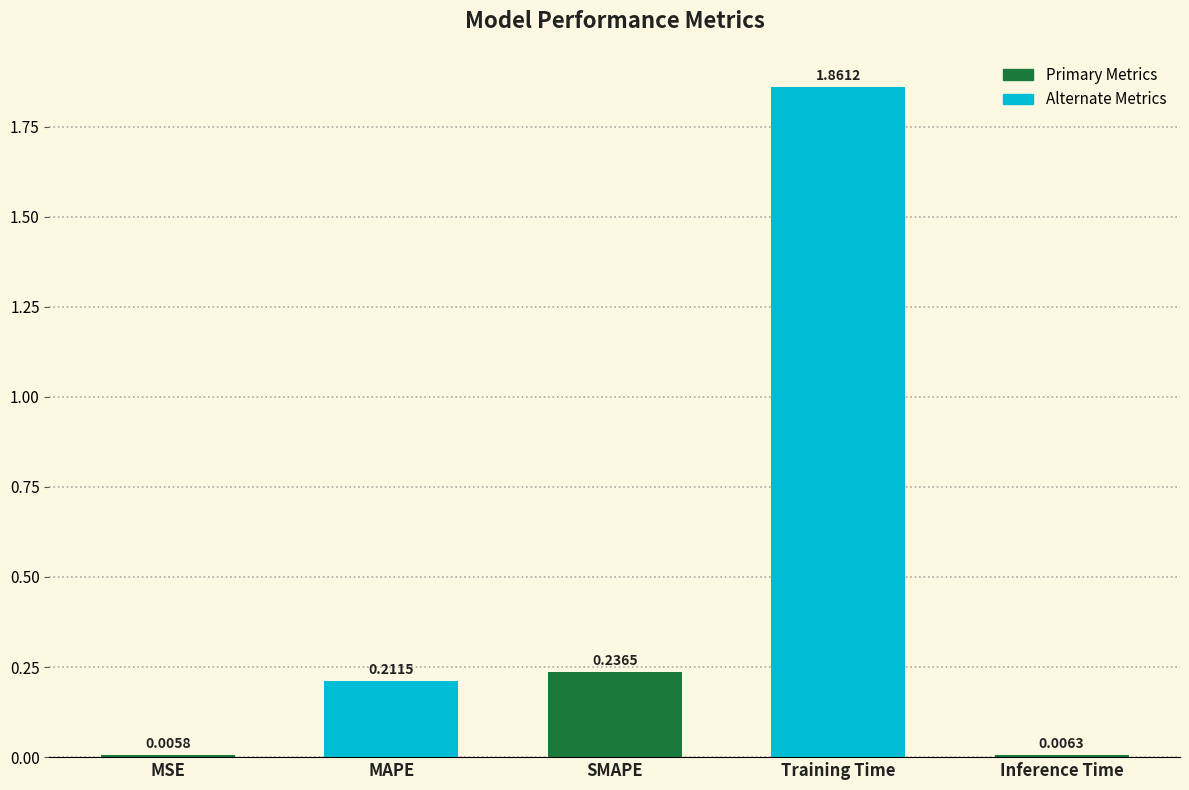

What is the sum of the values at SMAPE and Training Time?

2.1